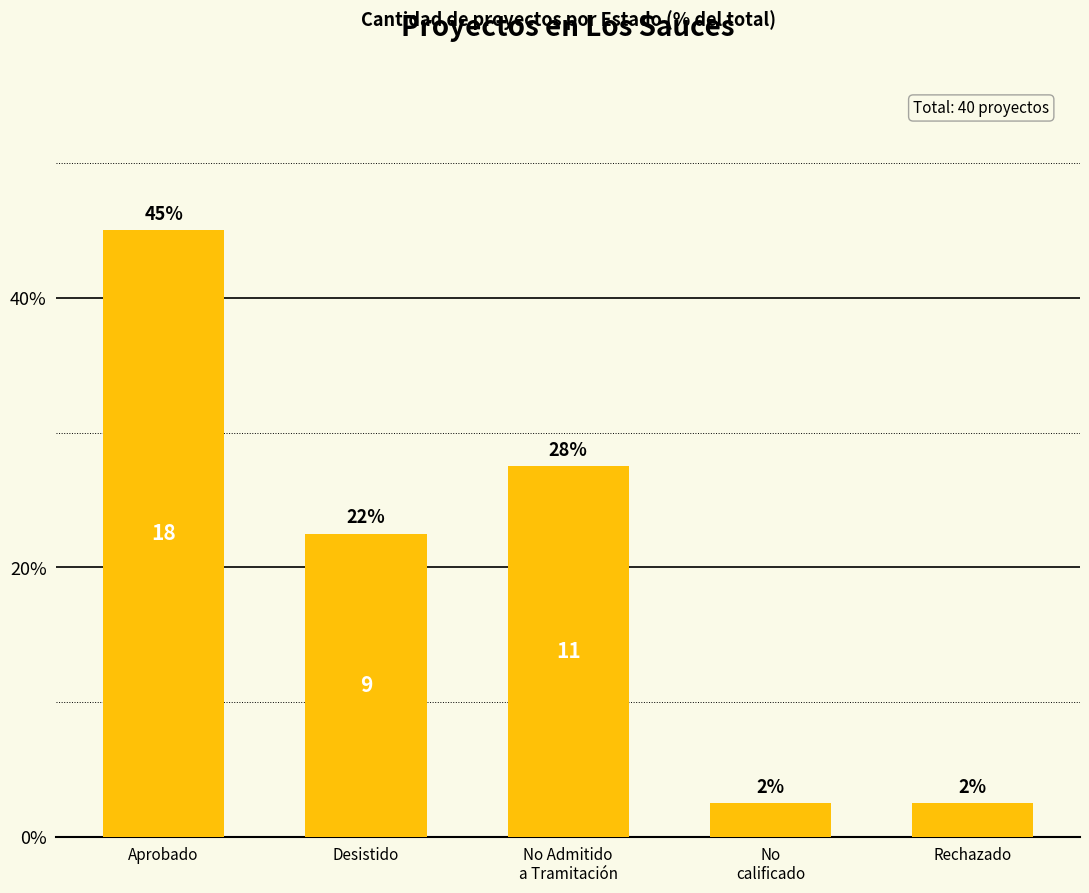

What is the minimum value shown in the chart?

2.5